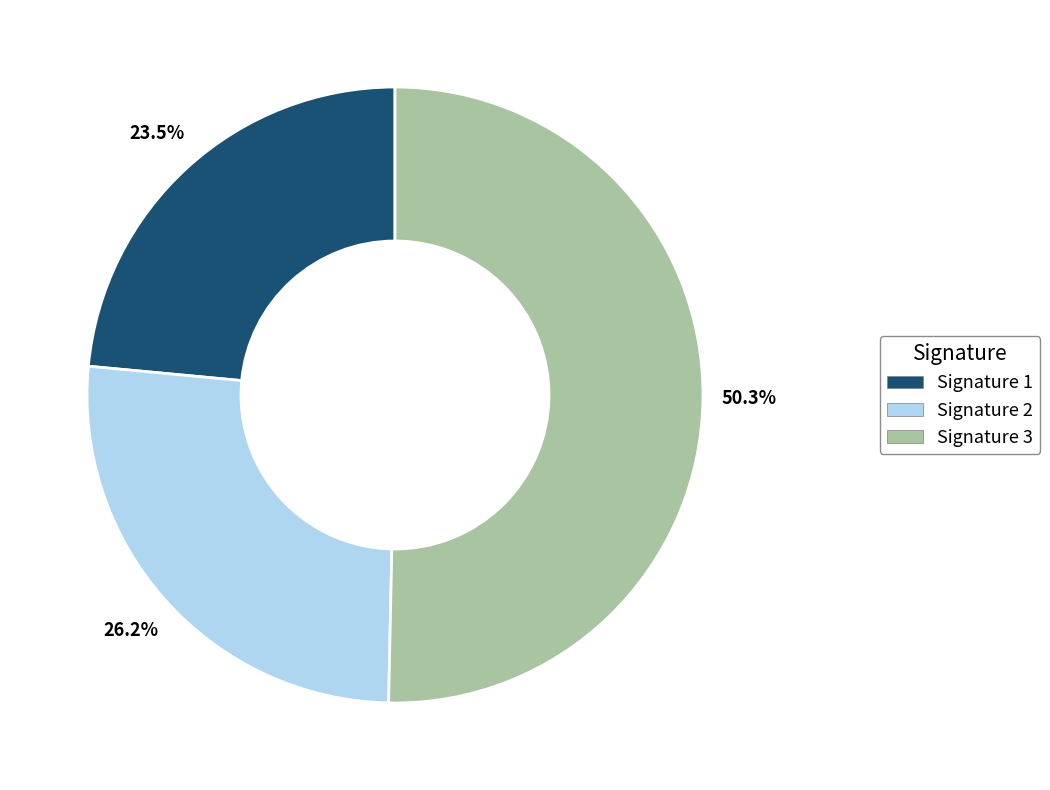

To the nearest percent, what is the difference between the largest and smallest slice percentages?

27%